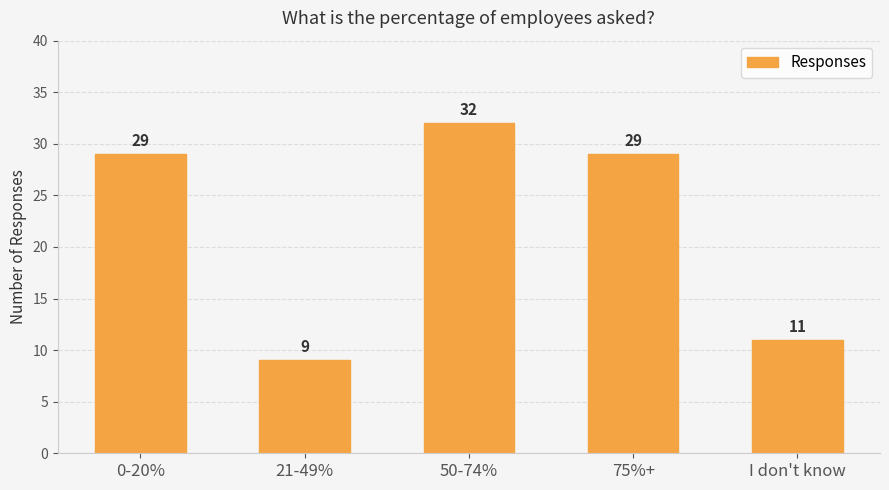

What value does the data have at 0-20%?

29